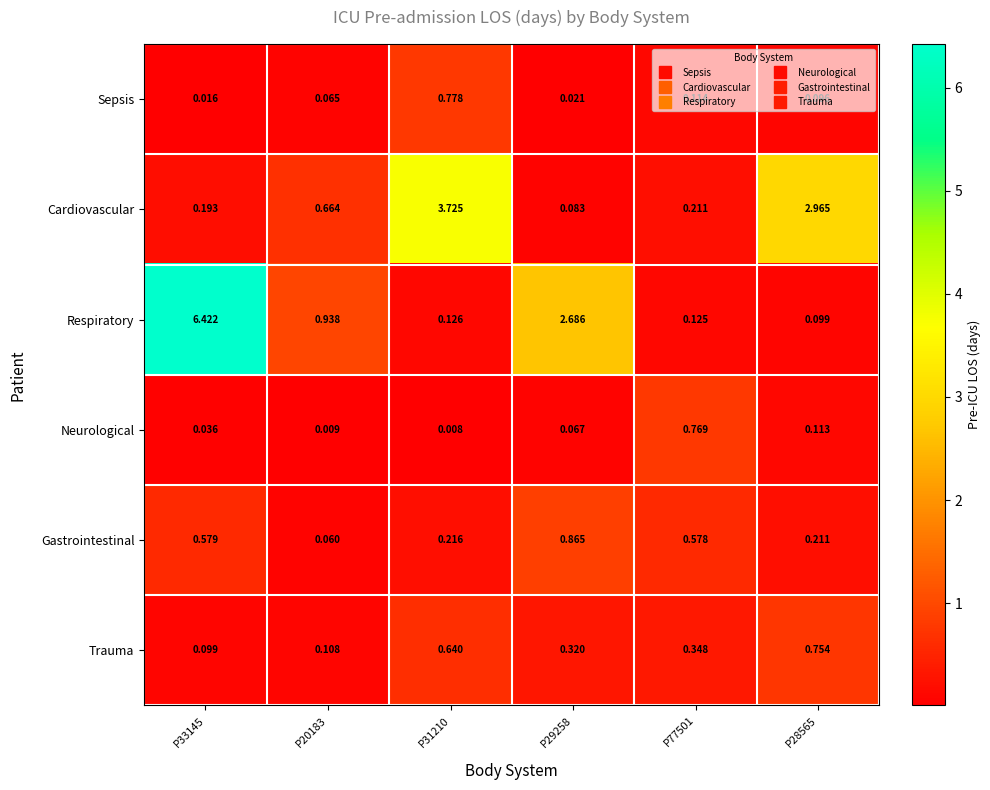

What is the total value across all series at P28565?

4.2